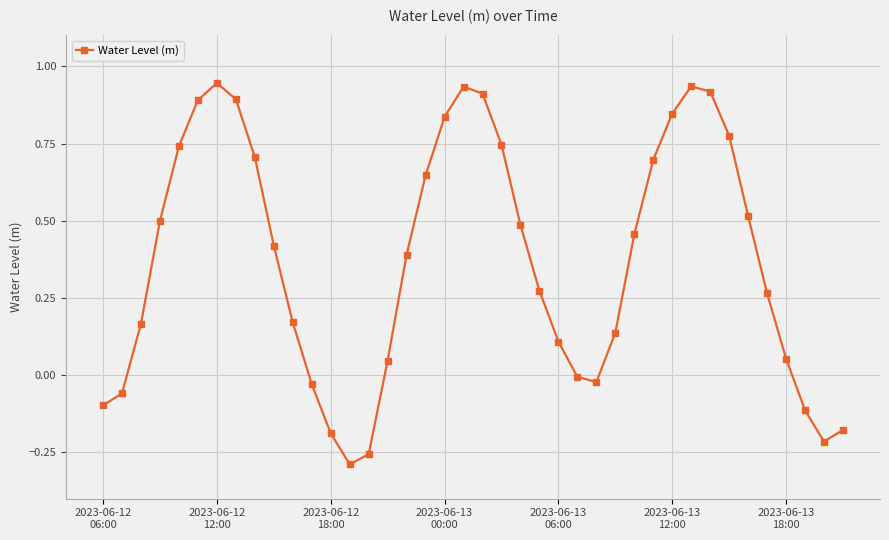

What is the difference between the maximum and minimum values?

1.2